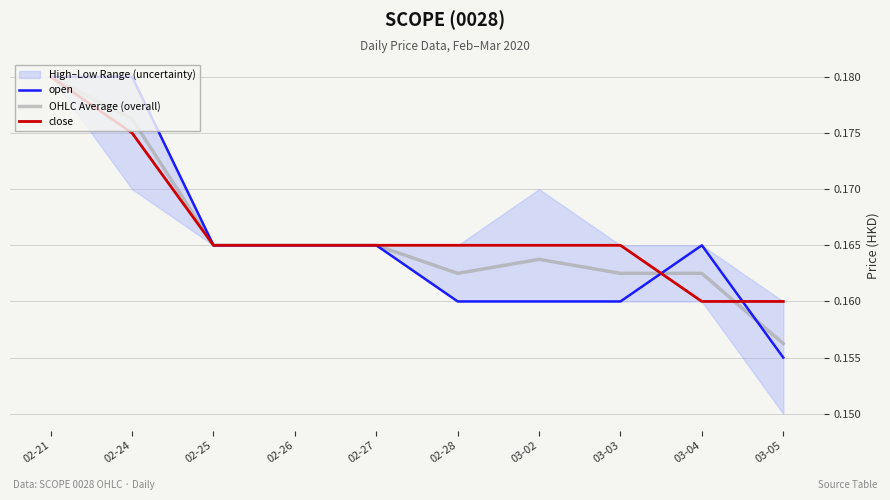

Is it true that open equals 0.3 at 02-26?

False